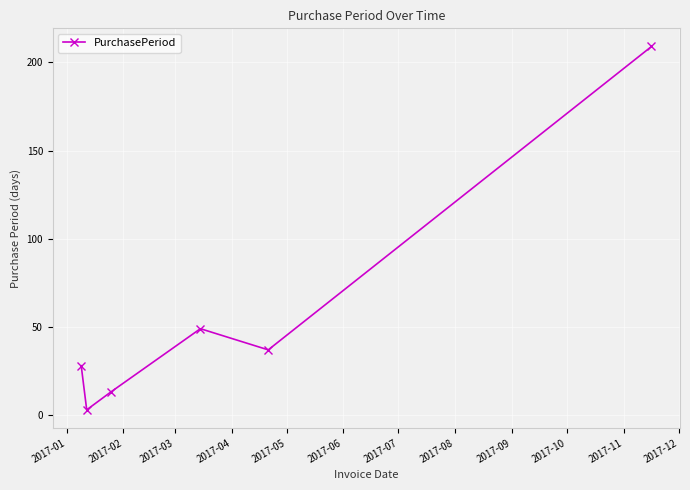

How many points are higher than both their immediate neighbors (excluding endpoints)?

1